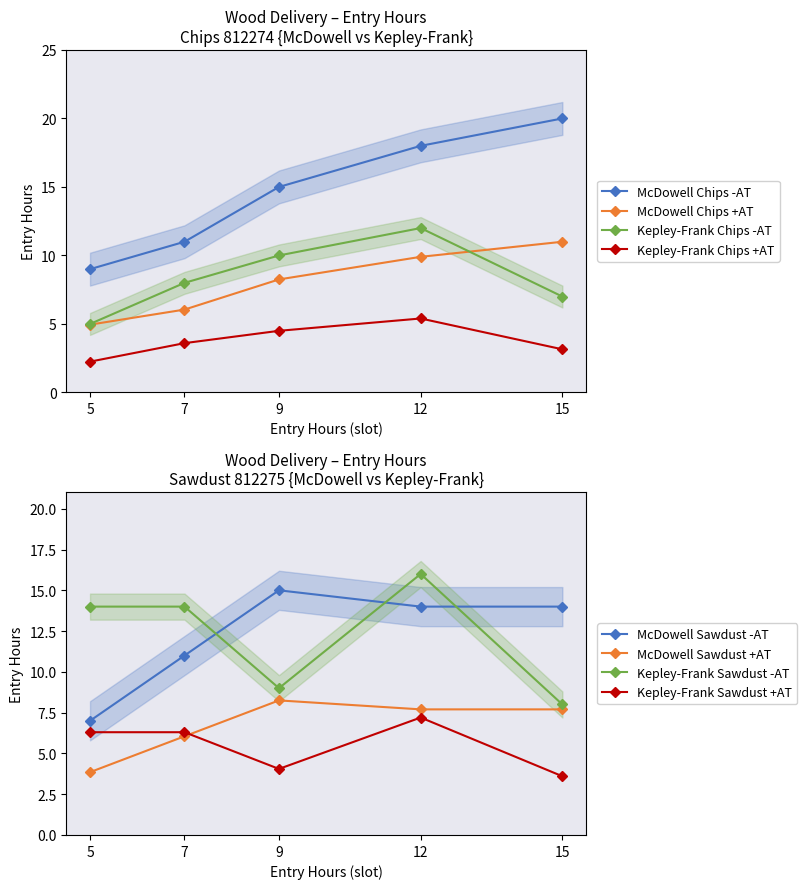

Does the chart display data point markers on the line(s)?

Yes